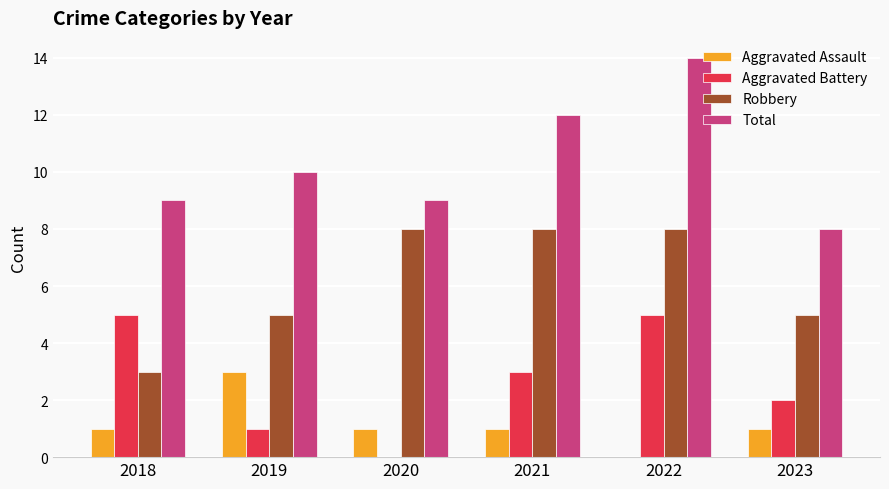

Are the bars horizontal?

No